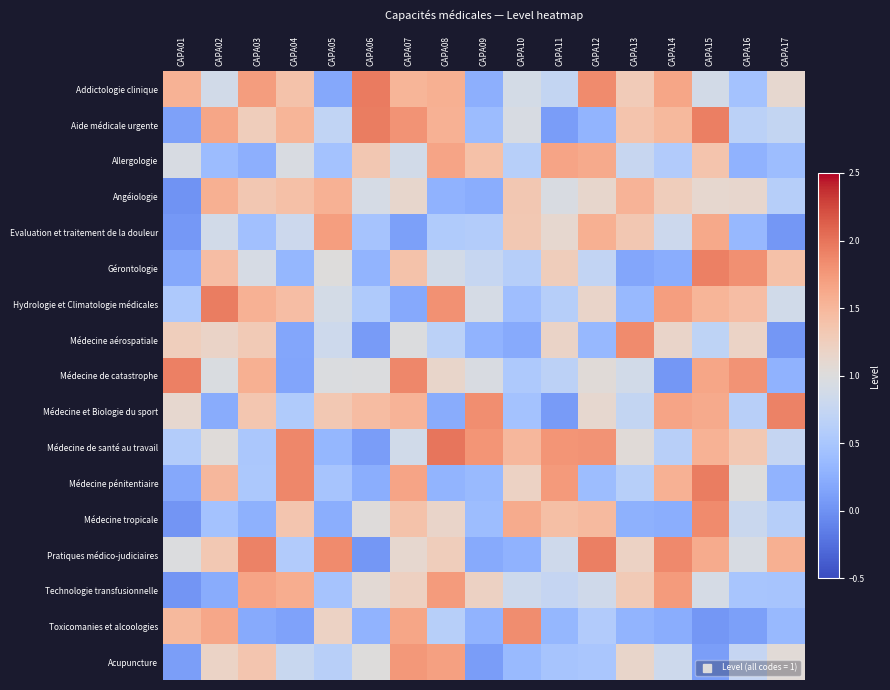

Reading left to right, extract all data points from this chart.

Addictologie clinique: CAPA01=1.5	CAPA02=0.9	CAPA03=1.7	CAPA04=1.4	CAPA05=0.2	CAPA06=2.0	CAPA07=1.5	CAPA08=1.6	CAPA09=0.3	CAPA10=0.9	CAPA11=0.7	CAPA12=1.9	CAPA13=1.3	CAPA14=1.6	CAPA15=0.9	CAPA16=0.5	CAPA17=1.1
Aide médicale urgente: CAPA01=0.1	CAPA02=1.7	CAPA03=1.3	CAPA04=1.5	CAPA05=0.7	CAPA06=1.9	CAPA07=1.8	CAPA08=1.6	CAPA09=0.4	CAPA10=0.9	CAPA11=0.1	CAPA12=0.3	CAPA13=1.4	CAPA14=1.5	CAPA15=1.9	CAPA16=0.7	CAPA17=0.7
Allergologie: CAPA01=0.9	CAPA02=0.4	CAPA03=0.3	CAPA04=1.0	CAPA05=0.5	CAPA06=1.3	CAPA07=0.9	CAPA08=1.7	CAPA09=1.4	CAPA10=0.6	CAPA11=1.7	CAPA12=1.6	CAPA13=0.8	CAPA14=0.6	CAPA15=1.4	CAPA16=0.3	CAPA17=0.4
Angéiologie: CAPA01=0.0	CAPA02=1.6	CAPA03=1.3	CAPA04=1.4	CAPA05=1.6	CAPA06=0.9	CAPA07=1.1	CAPA08=0.3	CAPA09=0.2	CAPA10=1.3	CAPA11=0.9	CAPA12=1.1	CAPA13=1.5	CAPA14=1.3	CAPA15=1.1	CAPA16=1.1	CAPA17=0.6
Evaluation et traitement de la douleur: CAPA01=0.1	CAPA02=0.9	CAPA03=0.4	CAPA04=0.8	CAPA05=1.7	CAPA06=0.5	CAPA07=0.1	CAPA08=0.6	CAPA09=0.6	CAPA10=1.3	CAPA11=1.1	CAPA12=1.6	CAPA13=1.3	CAPA14=0.8	CAPA15=1.6	CAPA16=0.3	CAPA17=0.0
Gérontologie: CAPA01=0.2	CAPA02=1.4	CAPA03=0.9	CAPA04=0.3	CAPA05=1.0	CAPA06=0.3	CAPA07=1.4	CAPA08=0.9	CAPA09=0.8	CAPA10=0.6	CAPA11=1.3	CAPA12=0.7	CAPA13=0.2	CAPA14=0.2	CAPA15=1.9	CAPA16=1.8	CAPA17=1.4
Hydrologie et Climatologie médicales: CAPA01=0.5	CAPA02=1.9	CAPA03=1.6	CAPA04=1.4	CAPA05=0.9	CAPA06=0.5	CAPA07=0.2	CAPA08=1.8	CAPA09=0.9	CAPA10=0.4	CAPA11=0.6	CAPA12=1.2	CAPA13=0.4	CAPA14=1.7	CAPA15=1.5	CAPA16=1.4	CAPA17=0.9
Médecine aérospatiale: CAPA01=1.3	CAPA02=1.2	CAPA03=1.3	CAPA04=0.2	CAPA05=0.8	CAPA06=0.1	CAPA07=1.0	CAPA08=0.7	CAPA09=0.3	CAPA10=0.2	CAPA11=1.2	CAPA12=0.3	CAPA13=1.9	CAPA14=1.2	CAPA15=0.7	CAPA16=1.2	CAPA17=0.0
Médecine de catastrophe: CAPA01=1.9	CAPA02=1.0	CAPA03=1.6	CAPA04=0.2	CAPA05=1.0	CAPA06=1.0	CAPA07=1.9	CAPA08=1.1	CAPA09=0.9	CAPA10=0.5	CAPA11=0.7	CAPA12=1.0	CAPA13=0.9	CAPA14=0.0	CAPA15=1.7	CAPA16=1.8	CAPA17=0.3
Médecine et Biologie du sport: CAPA01=1.1	CAPA02=0.2	CAPA03=1.3	CAPA04=0.6	CAPA05=1.3	CAPA06=1.5	CAPA07=1.5	CAPA08=0.2	CAPA09=1.8	CAPA10=0.5	CAPA11=0.1	CAPA12=1.1	CAPA13=0.7	CAPA14=1.7	CAPA15=1.6	CAPA16=0.6	CAPA17=1.9
Médecine de santé au travail: CAPA01=0.6	CAPA02=1.0	CAPA03=0.5	CAPA04=1.9	CAPA05=0.3	CAPA06=0.1	CAPA07=0.9	CAPA08=2.0	CAPA09=1.8	CAPA10=1.5	CAPA11=1.8	CAPA12=1.8	CAPA13=1.0	CAPA14=0.6	CAPA15=1.5	CAPA16=1.3	CAPA17=0.7
Médecine pénitentiaire: CAPA01=0.2	CAPA02=1.5	CAPA03=0.5	CAPA04=1.9	CAPA05=0.5	CAPA06=0.2	CAPA07=1.7	CAPA08=0.3	CAPA09=0.4	CAPA10=1.2	CAPA11=1.7	CAPA12=0.4	CAPA13=0.6	CAPA14=1.6	CAPA15=1.9	CAPA16=1.0	CAPA17=0.3
Médecine tropicale: CAPA01=0.0	CAPA02=0.5	CAPA03=0.3	CAPA04=1.4	CAPA05=0.2	CAPA06=1.0	CAPA07=1.4	CAPA08=1.2	CAPA09=0.4	CAPA10=1.6	CAPA11=1.4	CAPA12=1.5	CAPA13=0.3	CAPA14=0.2	CAPA15=1.9	CAPA16=0.8	CAPA17=0.6
Pratiques médico-judiciaires: CAPA01=1.0	CAPA02=1.3	CAPA03=1.9	CAPA04=0.6	CAPA05=1.8	CAPA06=0.0	CAPA07=1.1	CAPA08=1.3	CAPA09=0.2	CAPA10=0.3	CAPA11=0.8	CAPA12=1.9	CAPA13=1.2	CAPA14=1.9	CAPA15=1.6	CAPA16=0.9	CAPA17=1.6
Technologie transfusionnelle: CAPA01=0.0	CAPA02=0.2	CAPA03=1.7	CAPA04=1.6	CAPA05=0.5	CAPA06=1.1	CAPA07=1.2	CAPA08=1.7	CAPA09=1.2	CAPA10=0.8	CAPA11=0.7	CAPA12=0.9	CAPA13=1.3	CAPA14=1.7	CAPA15=0.9	CAPA16=0.5	CAPA17=0.5
Toxicomanies et alcoologies: CAPA01=1.5	CAPA02=1.6	CAPA03=0.2	CAPA04=0.1	CAPA05=1.2	CAPA06=0.3	CAPA07=1.6	CAPA08=0.6	CAPA09=0.3	CAPA10=1.8	CAPA11=0.3	CAPA12=0.6	CAPA13=0.3	CAPA14=0.2	CAPA15=0.0	CAPA16=0.1	CAPA17=0.3
Acupuncture: CAPA01=0.1	CAPA02=1.2	CAPA03=1.4	CAPA04=0.8	CAPA05=0.6	CAPA06=1.0	CAPA07=1.8	CAPA08=1.7	CAPA09=0.1	CAPA10=0.4	CAPA11=0.5	CAPA12=0.5	CAPA13=1.1	CAPA14=0.8	CAPA15=0.1	CAPA16=0.7	CAPA17=1.0